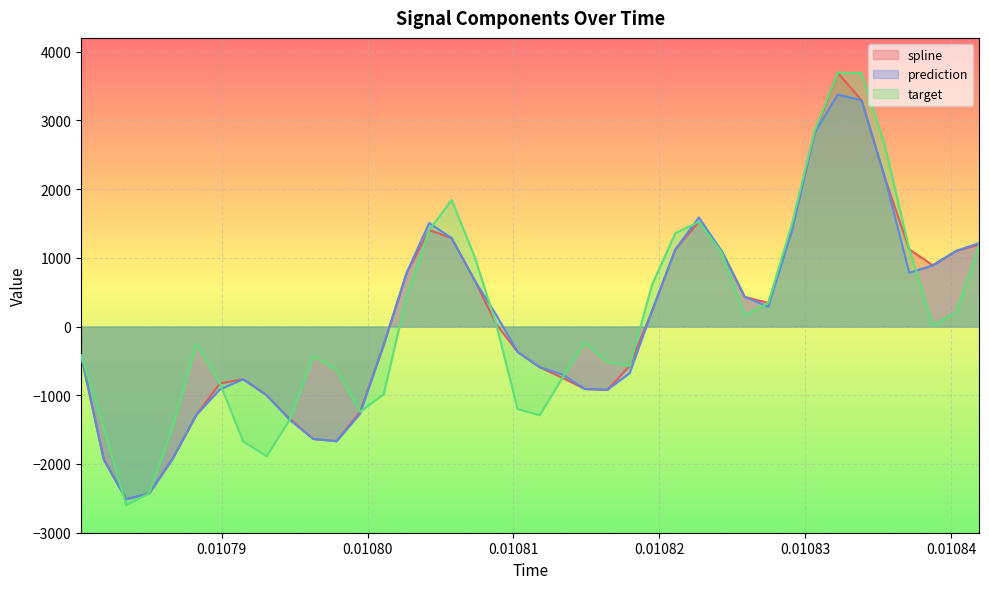

Which series has the largest range (max minus min)?

target